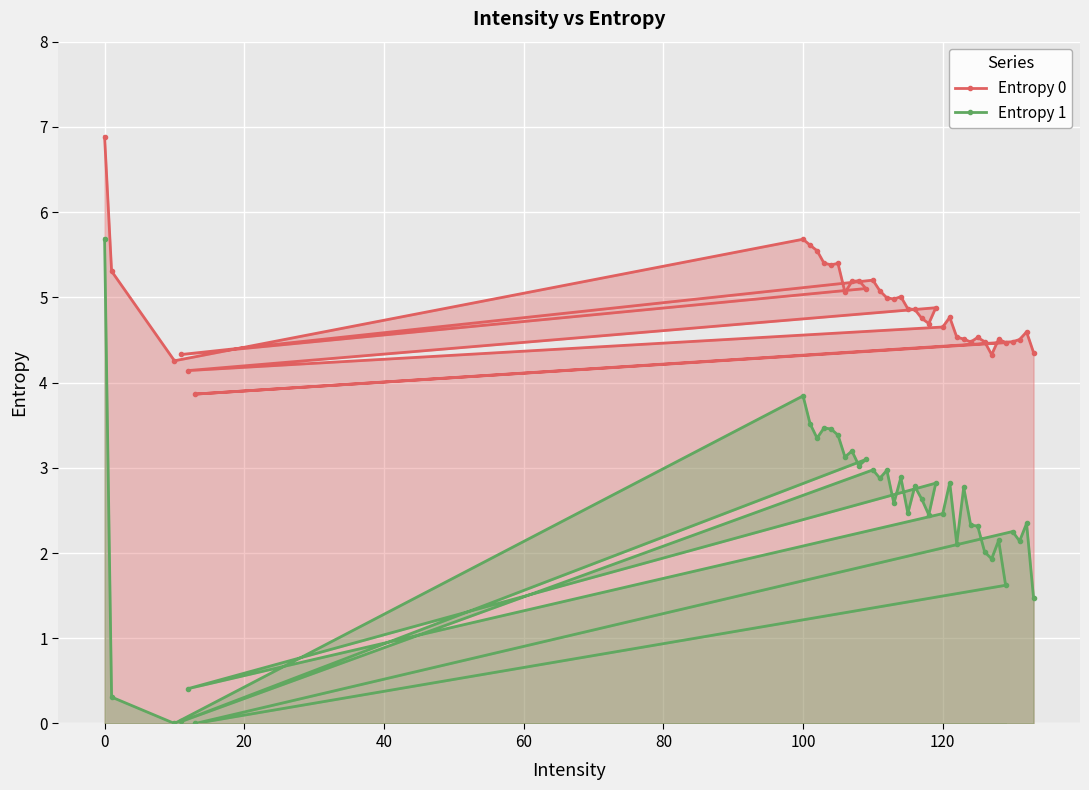

Reading left to right, list all the values displayed in this chart.

Entropy 0: 6.9	5.3	4.3	5.7	5.6	5.5	5.4	5.4	5.4	5.1	5.2	5.2	5.1	4.3	5.2	5.1	5.0	5.0	5.0	4.9	4.9	4.8	4.7	4.9	4.1	4.7	4.8	4.5	4.5	4.5	4.5	4.5	4.3	4.5	4.5	3.9	4.5	4.5	4.6	4.4
Entropy 1: 5.7	0.3	0.0	3.8	3.5	3.3	3.5	3.5	3.4	3.1	3.2	3.0	3.1	0.0	3.0	2.9	3.0	2.6	2.9	2.5	2.8	2.6	2.4	2.8	0.4	2.5	2.8	2.1	2.8	2.3	2.3	2.0	1.9	2.1	1.6	0.0	2.3	2.1	2.3	1.5